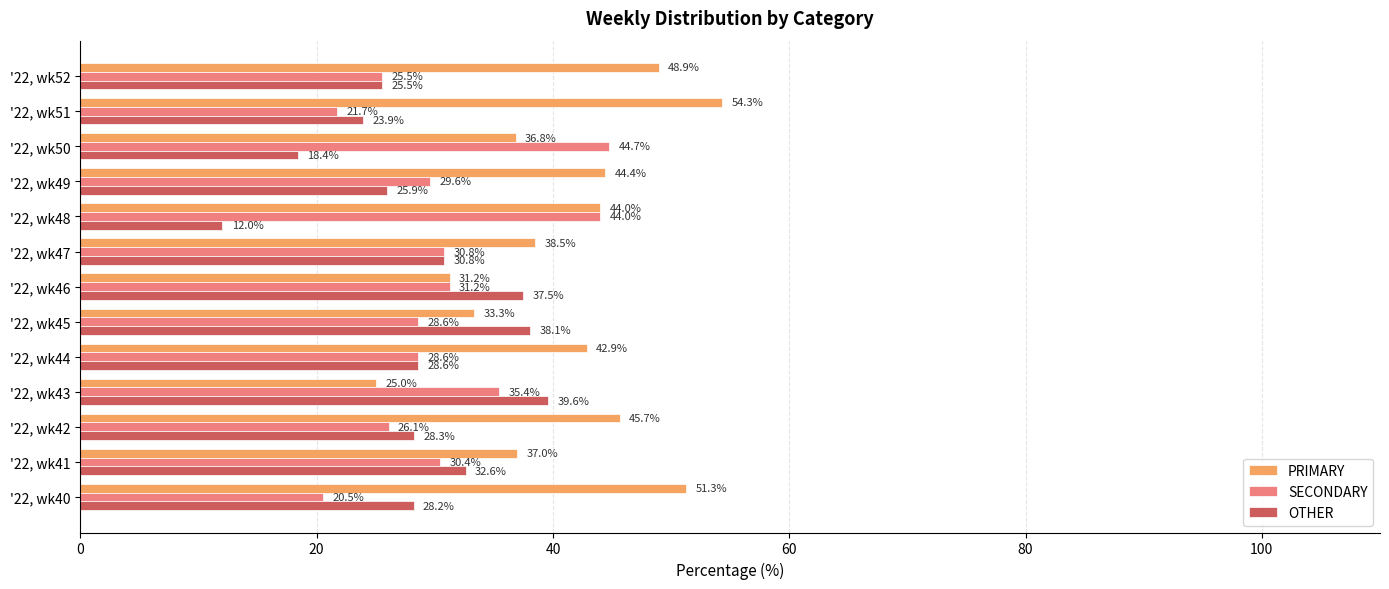

At which label is OTHER closest to 25?

'22, wk52